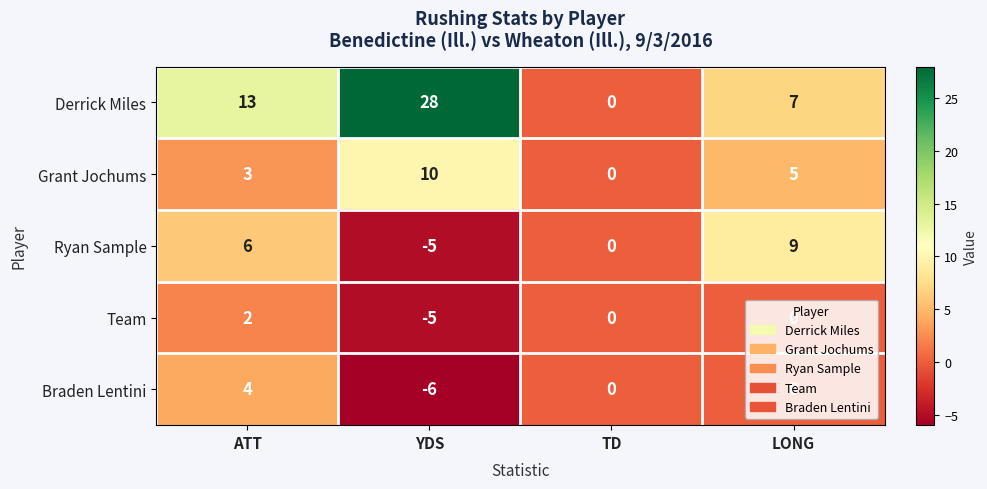

Rank the series by their maximum value, from lowest to highest.

Team, Braden Lentini, Ryan Sample, Grant Jochums, Derrick Miles